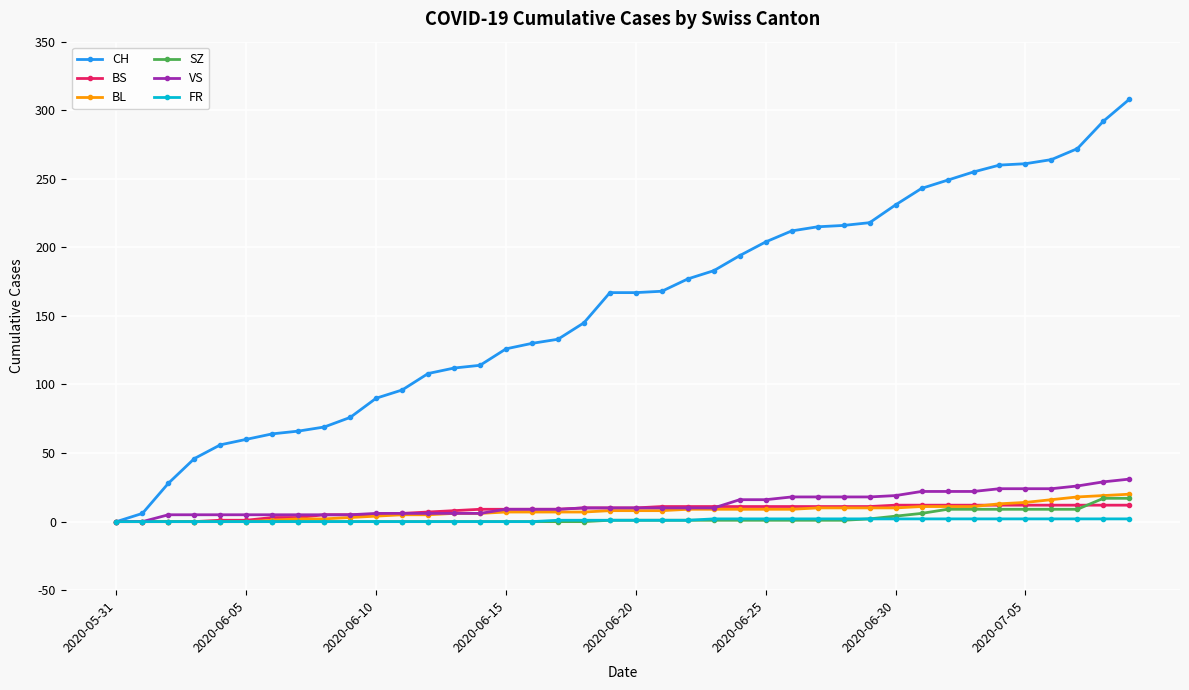

Which series has the largest total across all categories?

CH